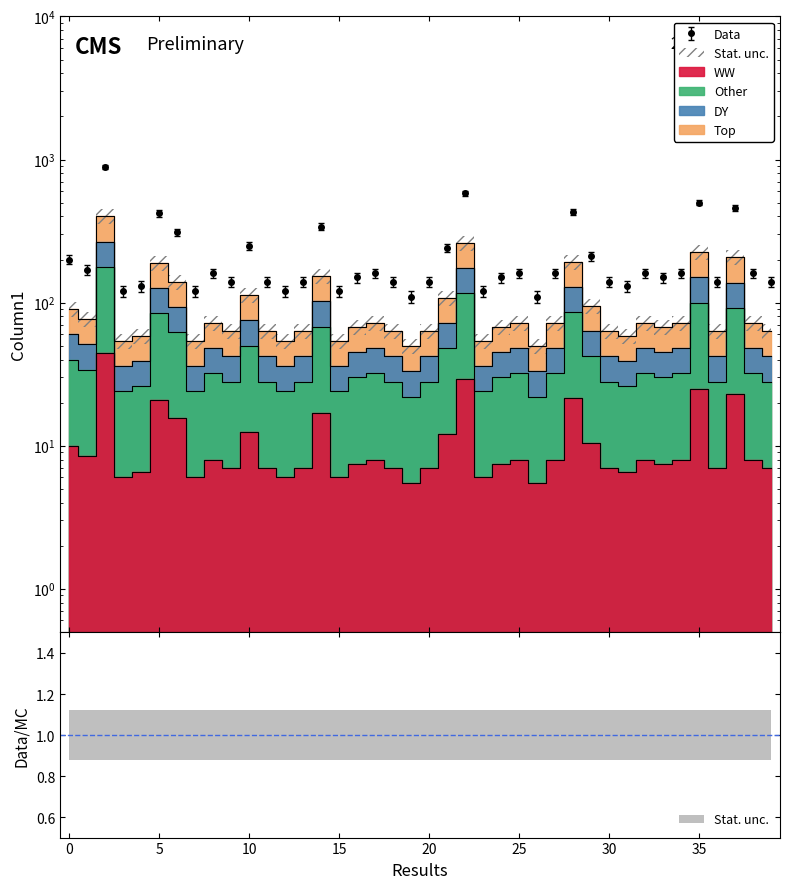

The chart shows a value of 72.6 at 22. True or false?

False